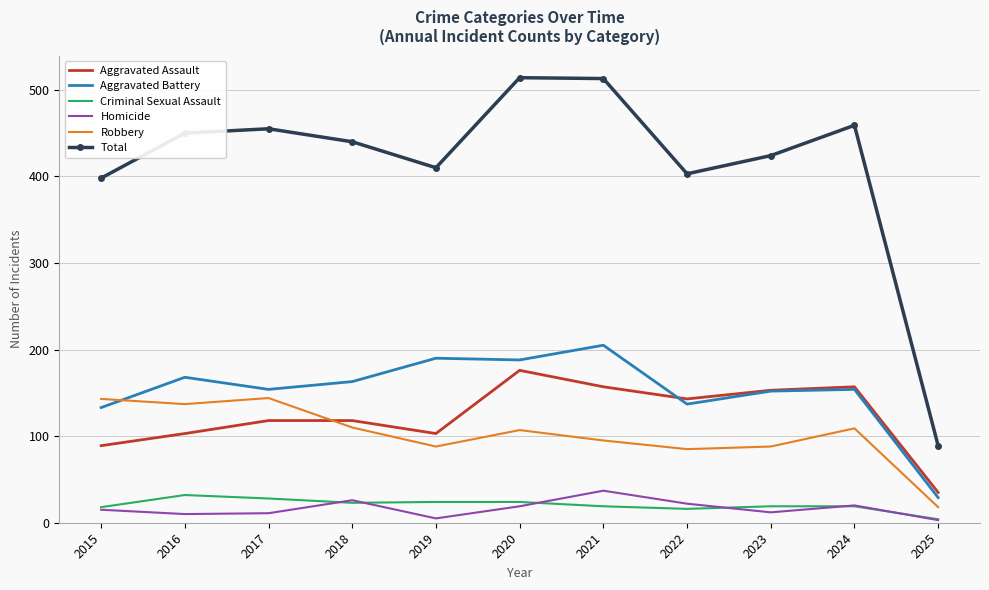

What is the maximum value for Robbery?

144